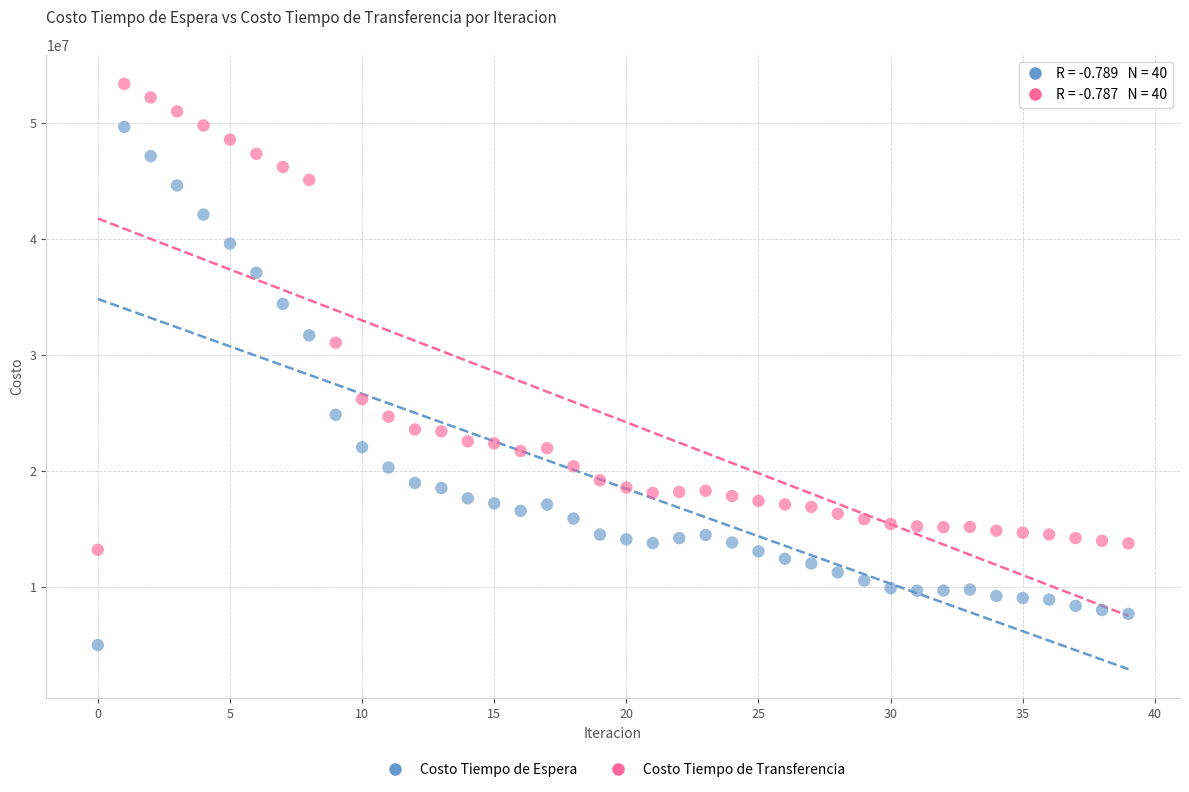

Across all data points, what is the range of Y values (max minus min)?

48388809.7